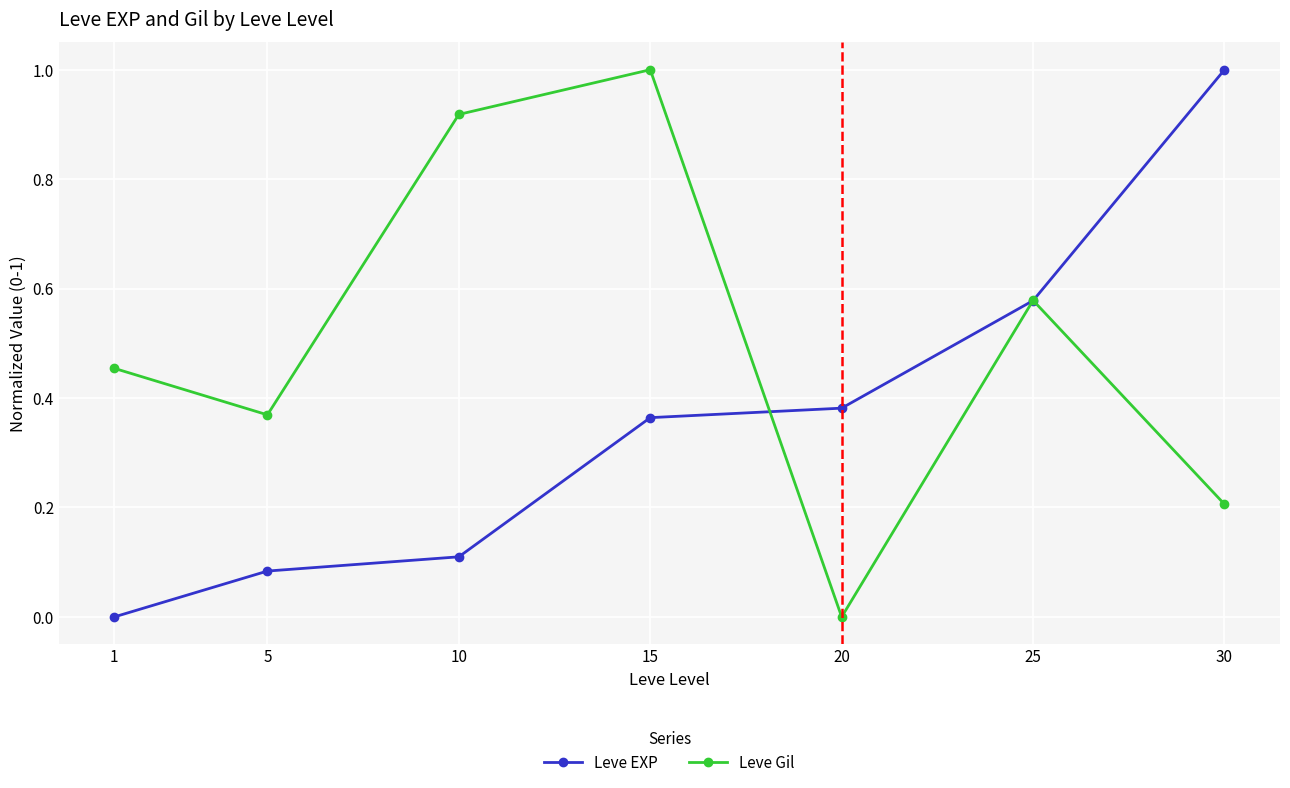

List the labels in order of Leve Gil value, largest first.

15, 10, 25, 1, 5, 30, 20